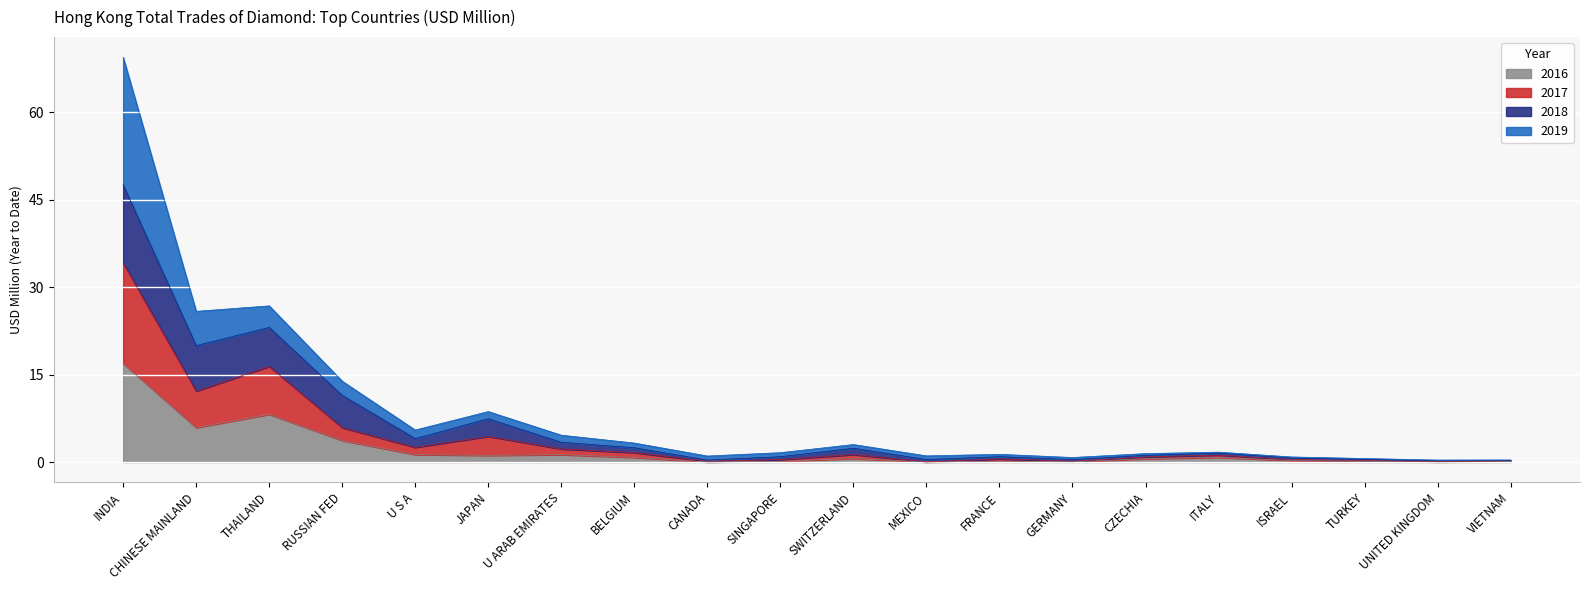

What is the label of the 5th point from the left?

U S A